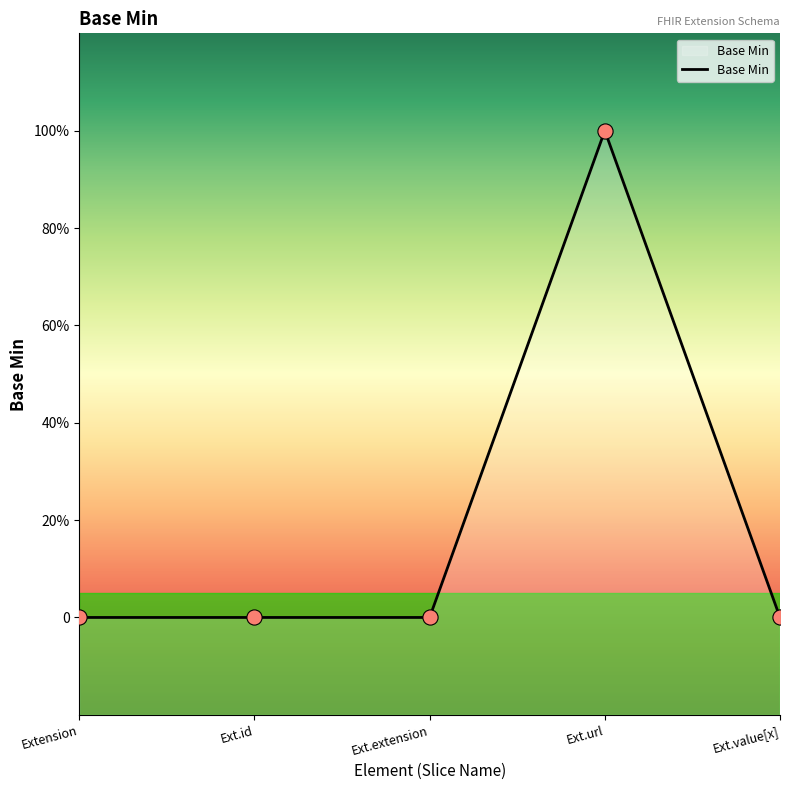

Which has a higher value, Ext.value[x] or Ext.id?

Ext.value[x]